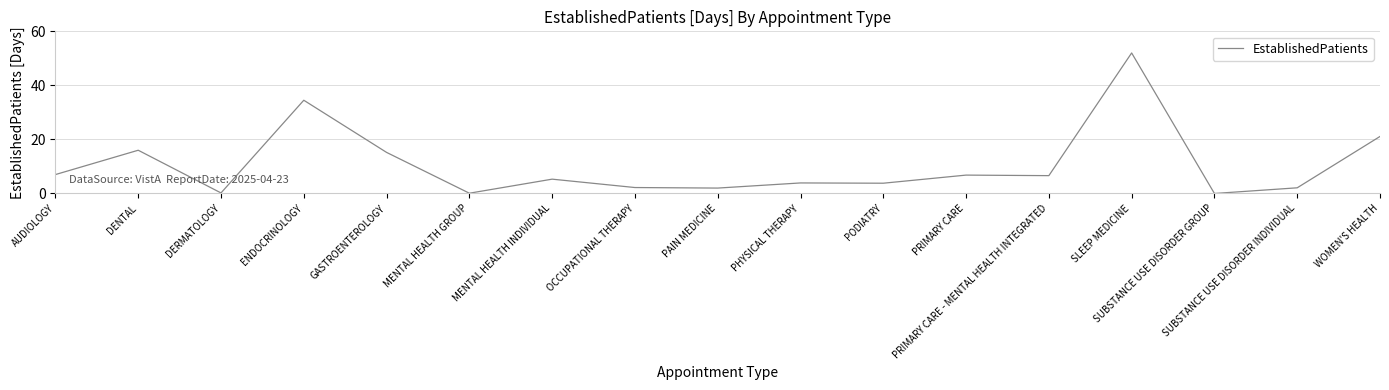

What is the difference between the values at MENTAL HEALTH INDIVIDUAL and PRIMARY CARE - MENTAL HEALTH INTEGRATED?

1.3